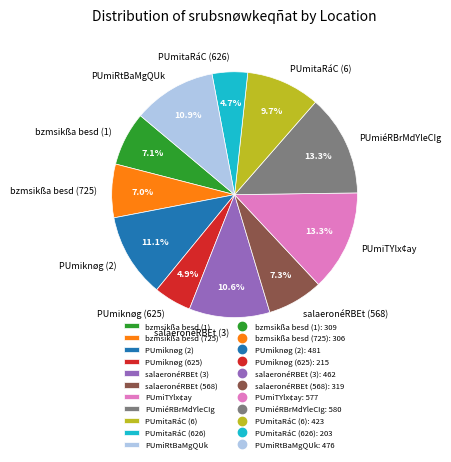

How many slices are in this pie chart?

11